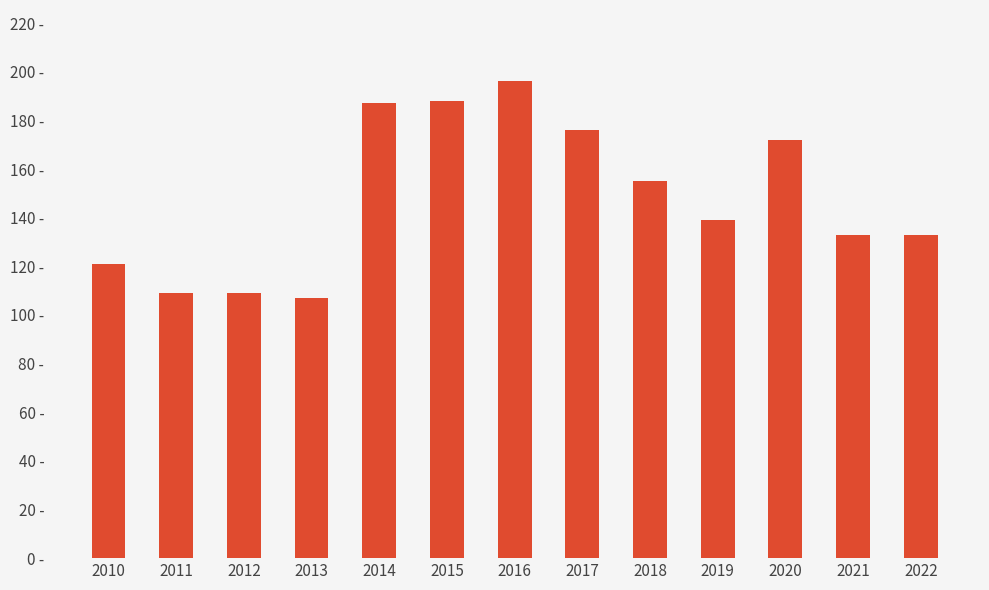

Reading left to right, extract all data points from this chart.

2010=121	2011=109	2012=109	2013=107	2014=187	2015=188	2016=196	2017=176	2018=155	2019=139	2020=172	2021=133	2022=133